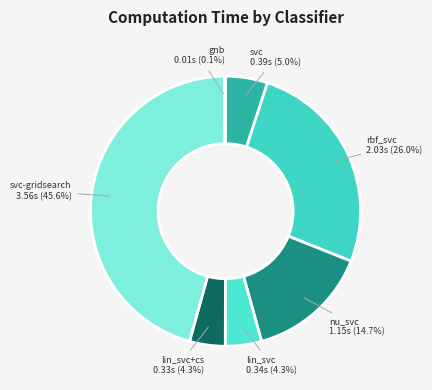

Is there any slice that represents more than half of the pie?

No